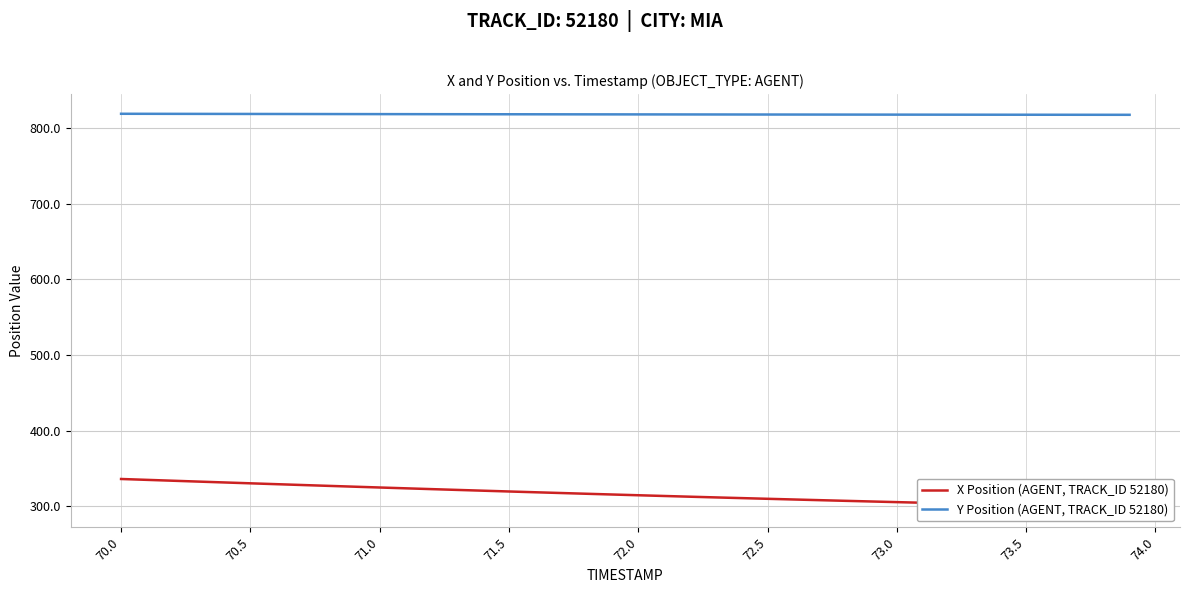

Reading left to right, what are all the values shown in this chart?

X Position (AGENT, TRACK_ID 52180): 336.0	334.8	333.7	332.5	331.4	330.2	329.1	328.0	326.9	325.8	324.7	323.6	322.6	321.5	320.5	319.4	318.4	317.4	316.4	315.4	314.5	313.5	312.5	311.6	310.7	309.8	308.9	308.0	307.1	306.2	305.4	304.5	303.7	302.9	302.0	301.2	300.4	299.6	298.8	298.0
Y Position (AGENT, TRACK_ID 52180): 818.9	818.8	818.8	818.8	818.7	818.7	818.6	818.6	818.5	818.5	818.4	818.4	818.4	818.3	818.3	818.2	818.2	818.2	818.1	818.1	818.1	818.0	818.0	818.0	817.9	817.9	817.9	817.8	817.8	817.8	817.8	817.7	817.7	817.7	817.6	817.6	817.6	817.6	817.6	817.5